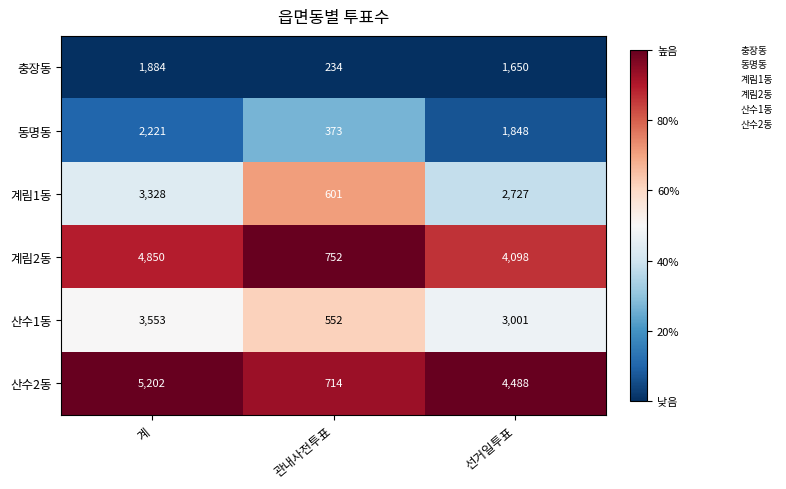

At which label does 충장동 first exceed 1650?

계